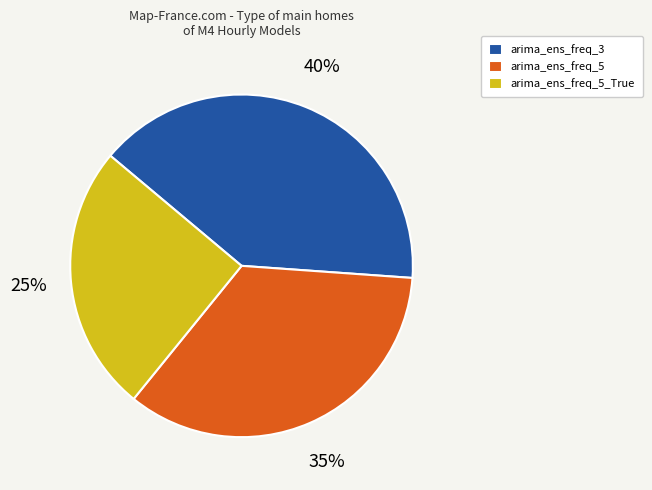

Is the sum of arima_ens_freq_5 and arima_ens_freq_5_True greater than half?

Yes